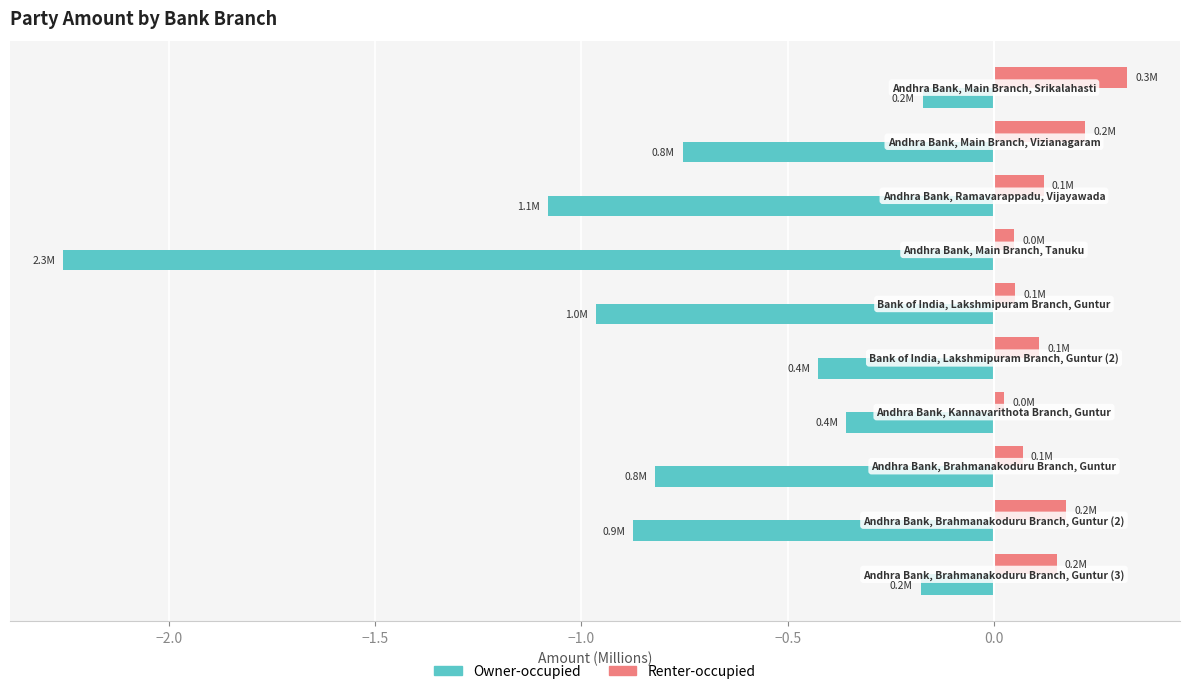

List the series in order of their peak value, highest first.

Renter-occupied, Owner-occupied